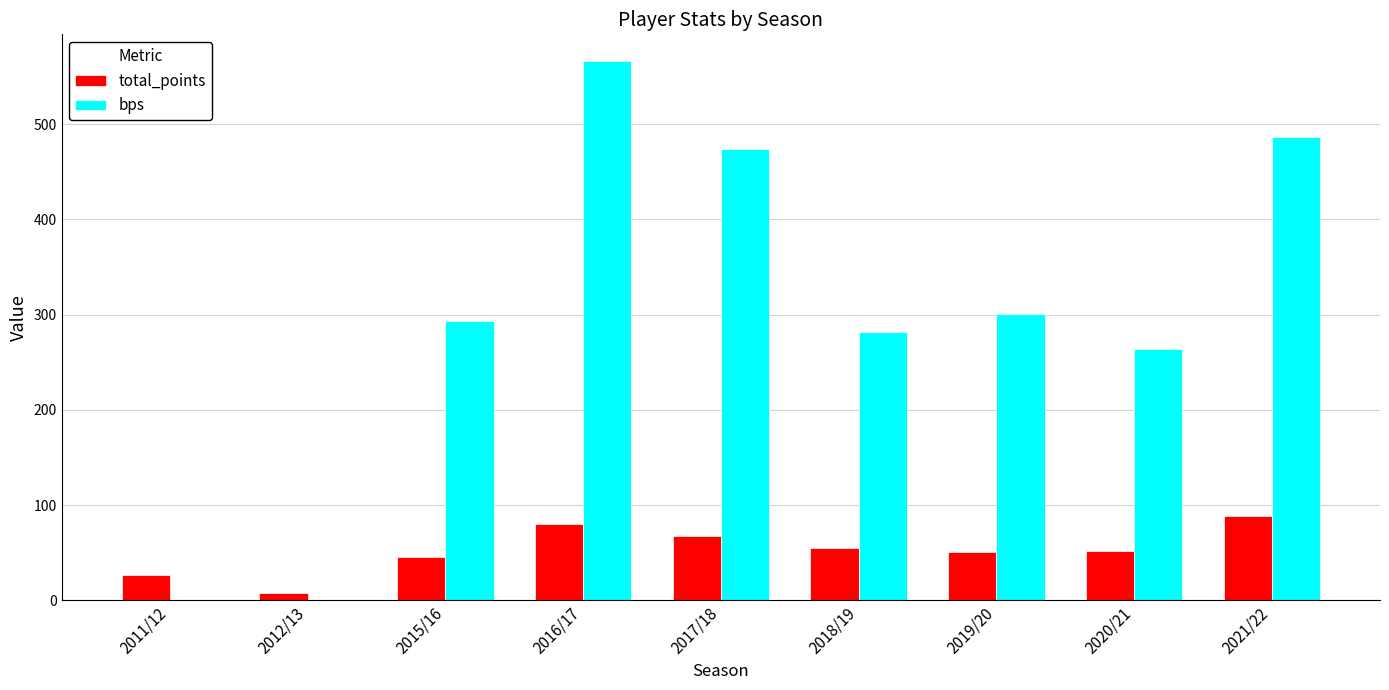

The total_points series shows 68 at 2017/18. True or false?

True